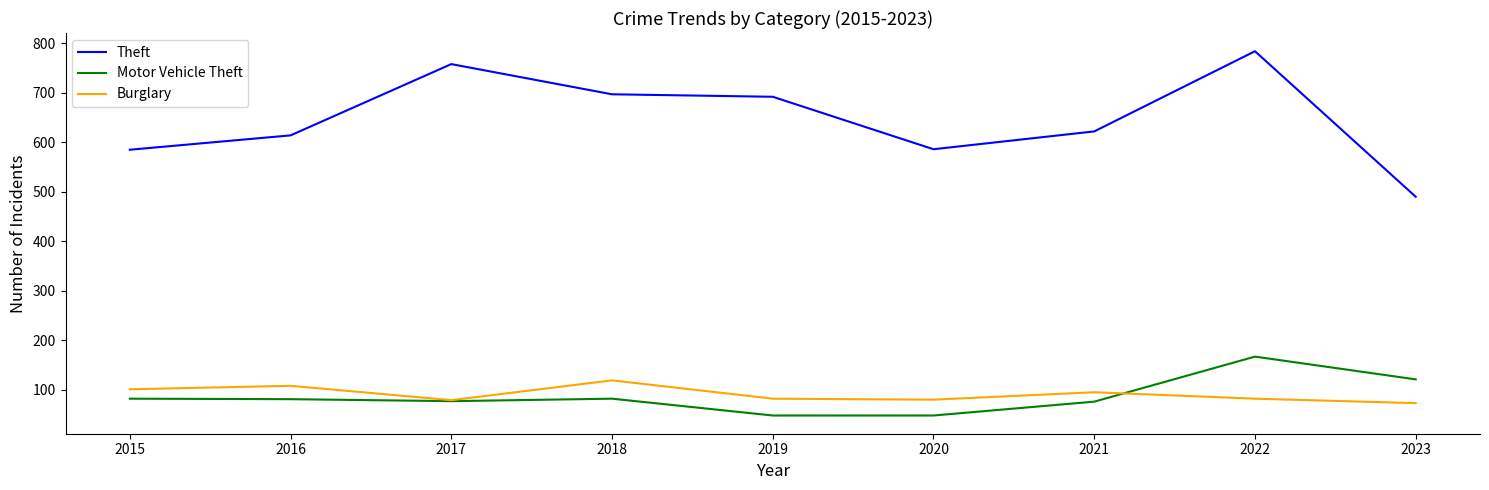

Which series has the largest range (max minus min)?

Theft